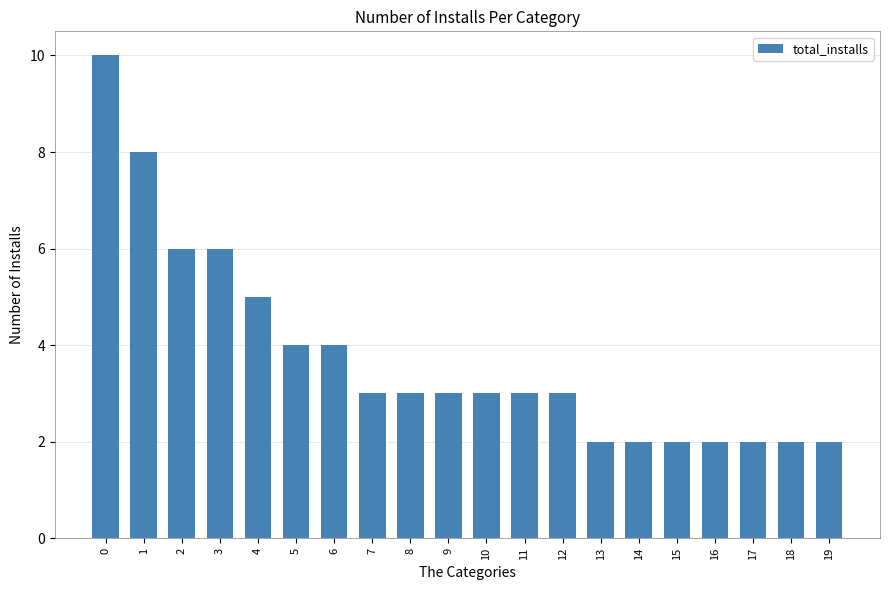

Does the chart contain stacked bars?

No